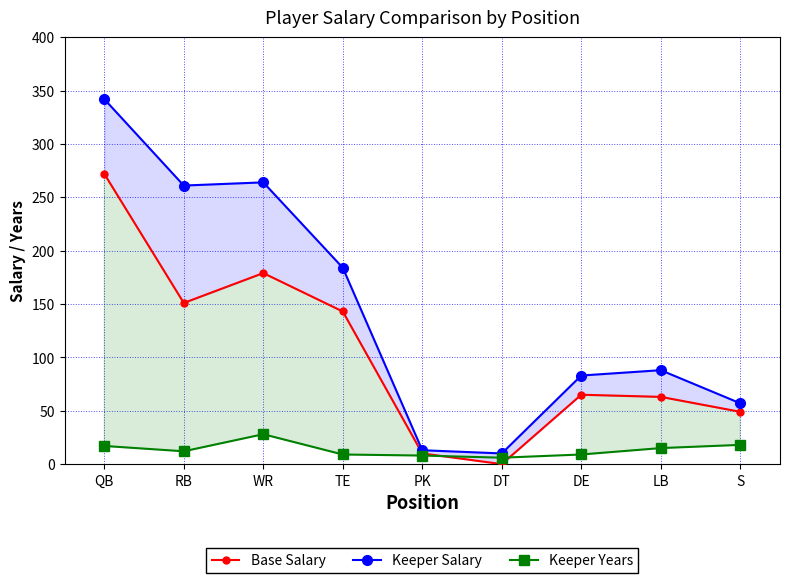

Which series has the largest range (max minus min)?

Keeper Salary